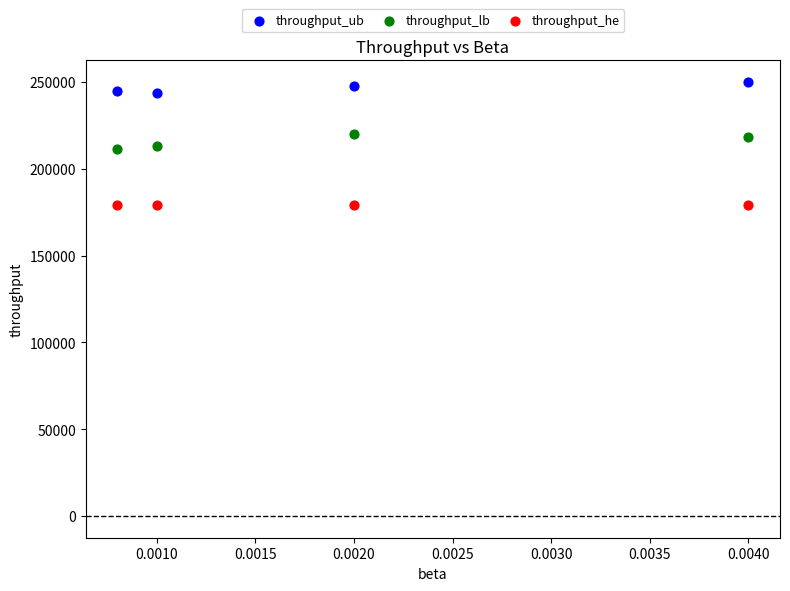

Which series contains the lowest Y value?

throughput_he